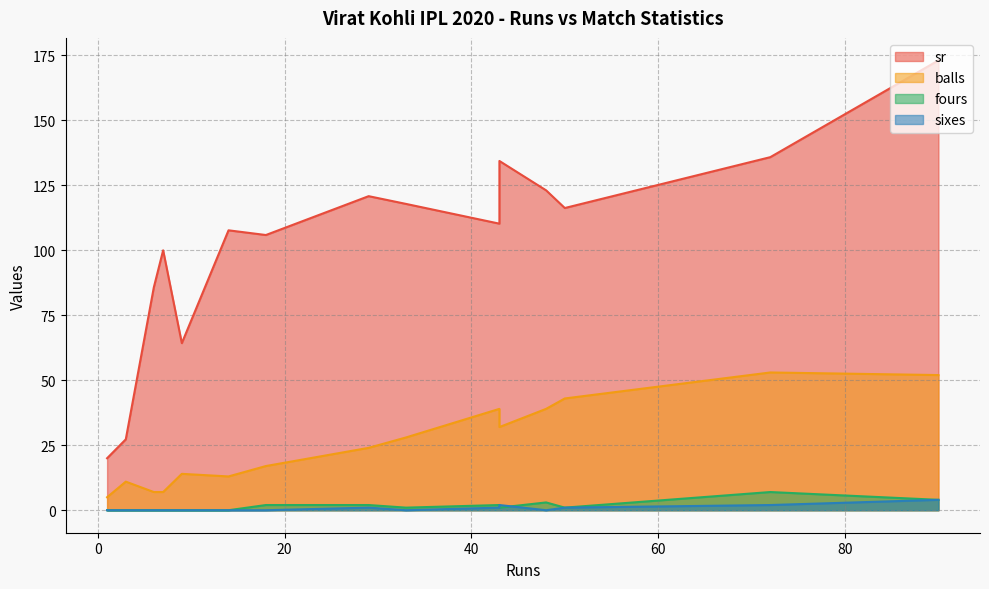

At how many categories does at least one series exceed 168?

1